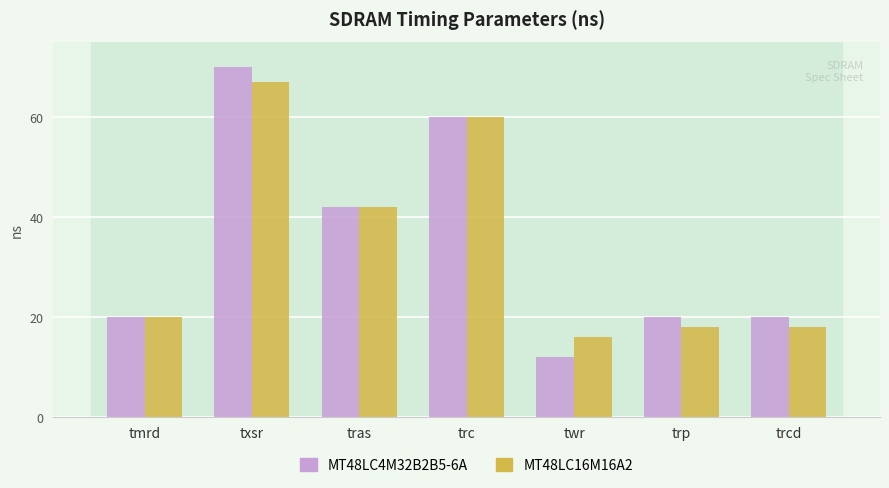

How many distinct data groups are displayed?

2